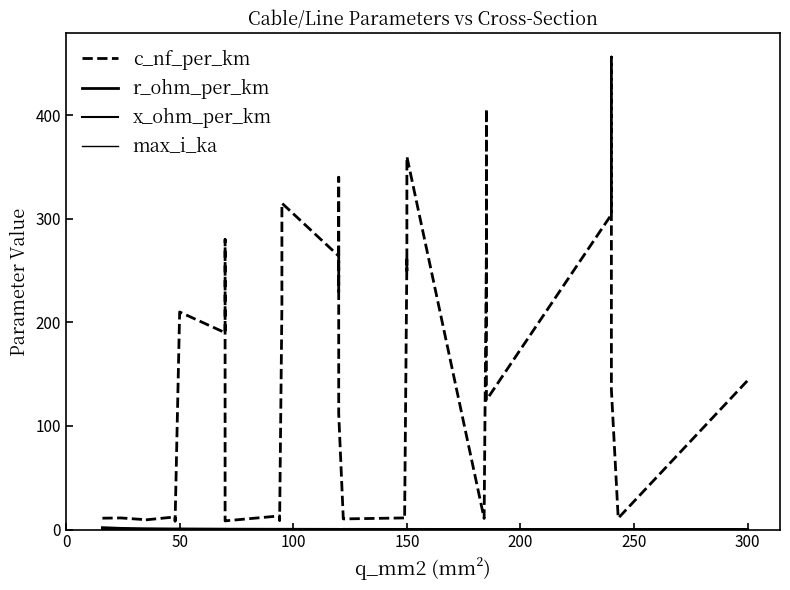

The value of x_ohm_per_km at 15 is 0.1. True or false?

False